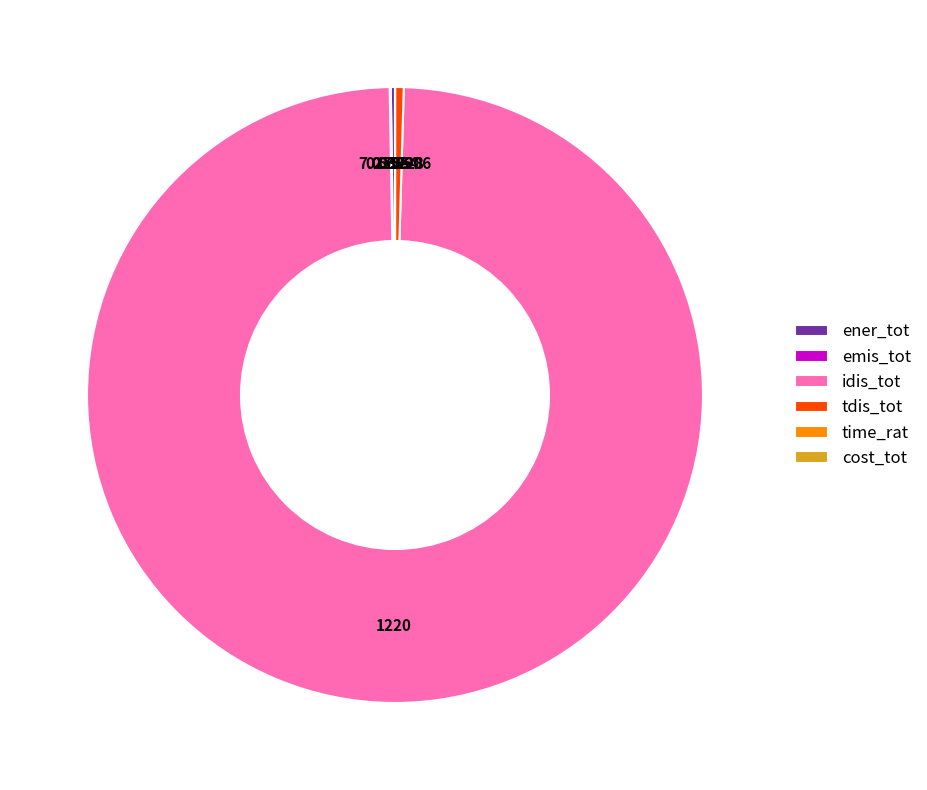

What is the majority slice?

idis_tot